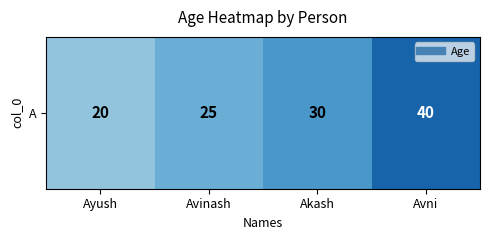

At which label is the value closest to 30?

Akash